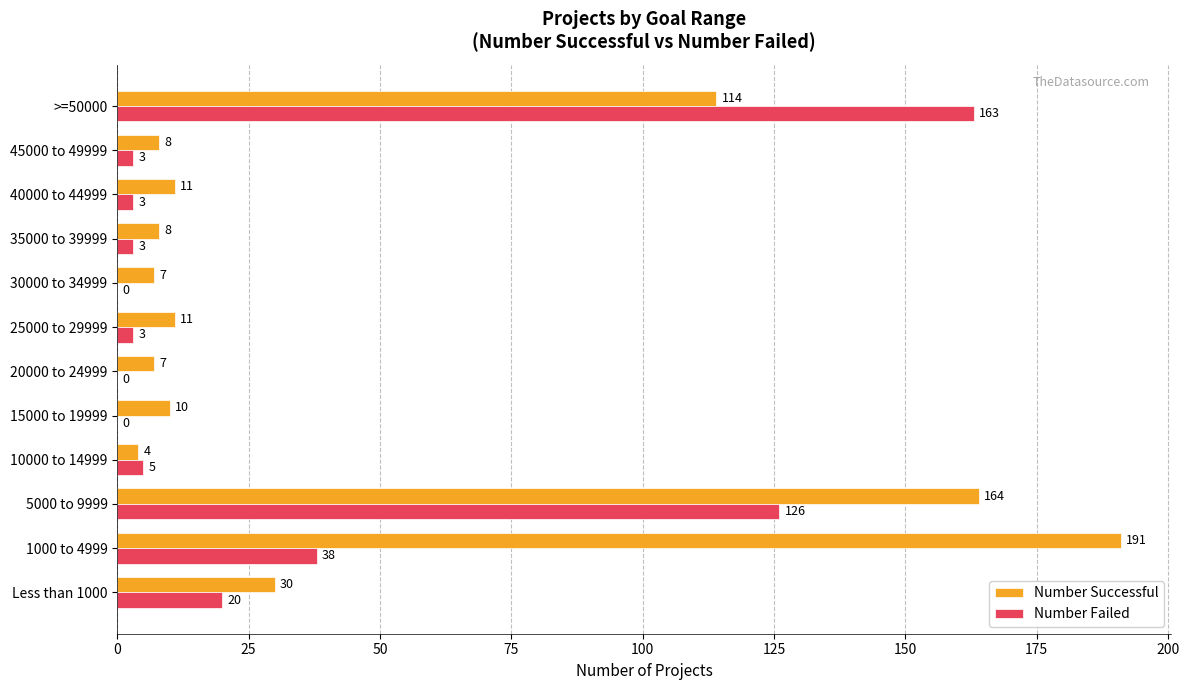

The value of Number Successful at 1000 to 4999 is 191. True or false?

True